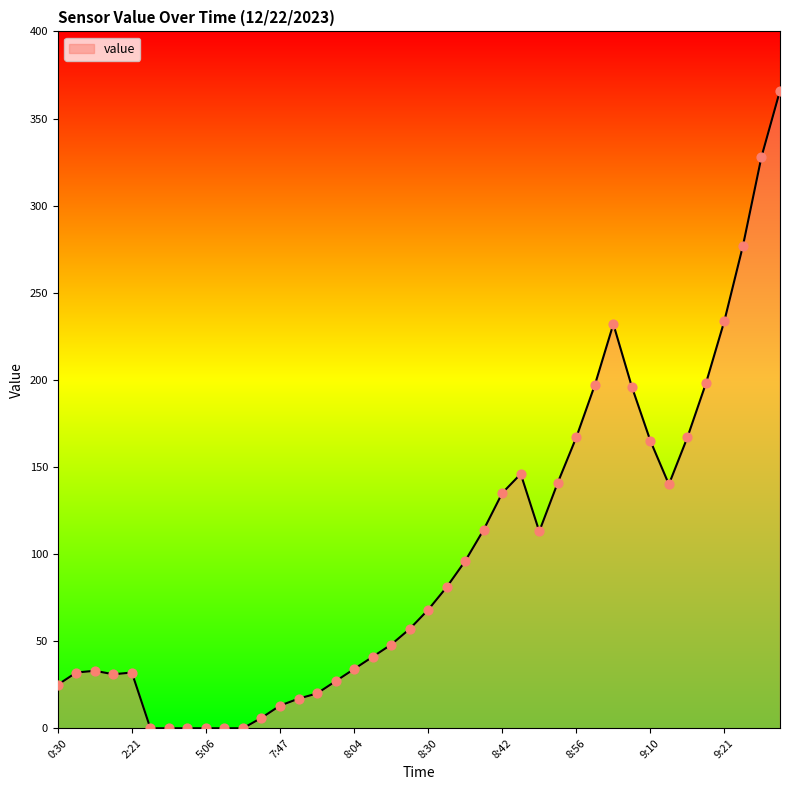

What is the difference between the maximum and minimum values?

366